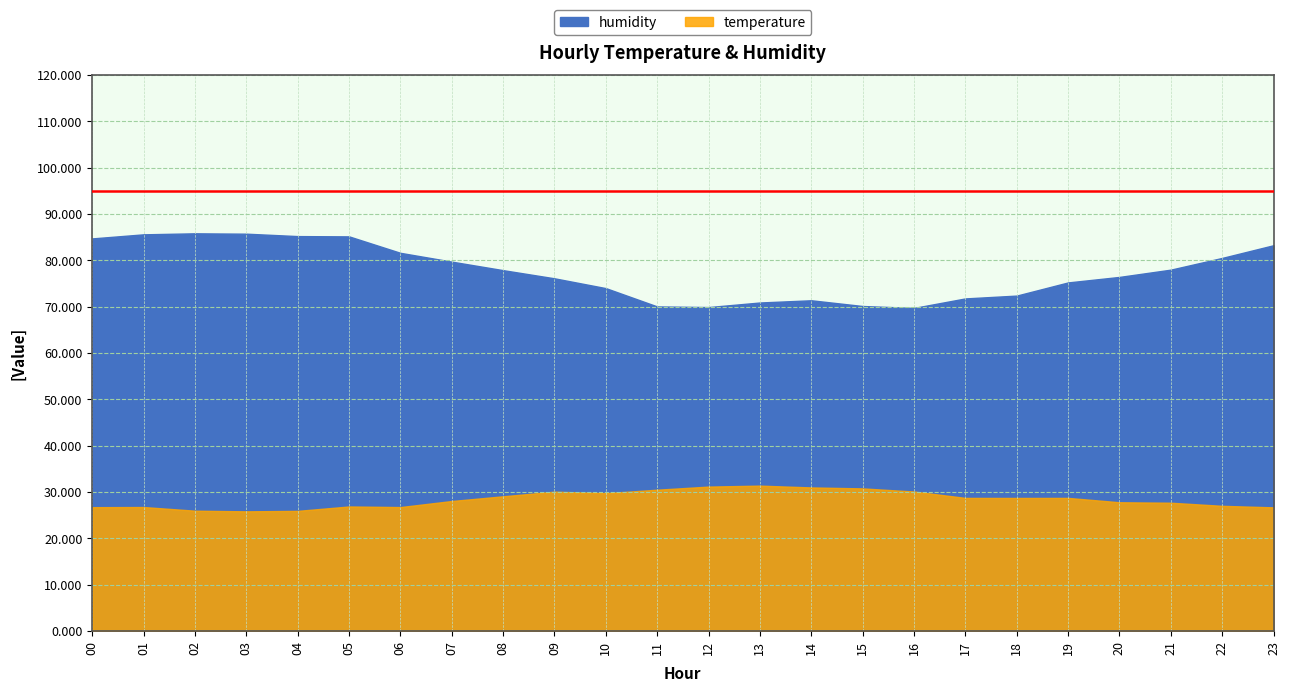

The humidity series shows 29.8 at 22. True or false?

False